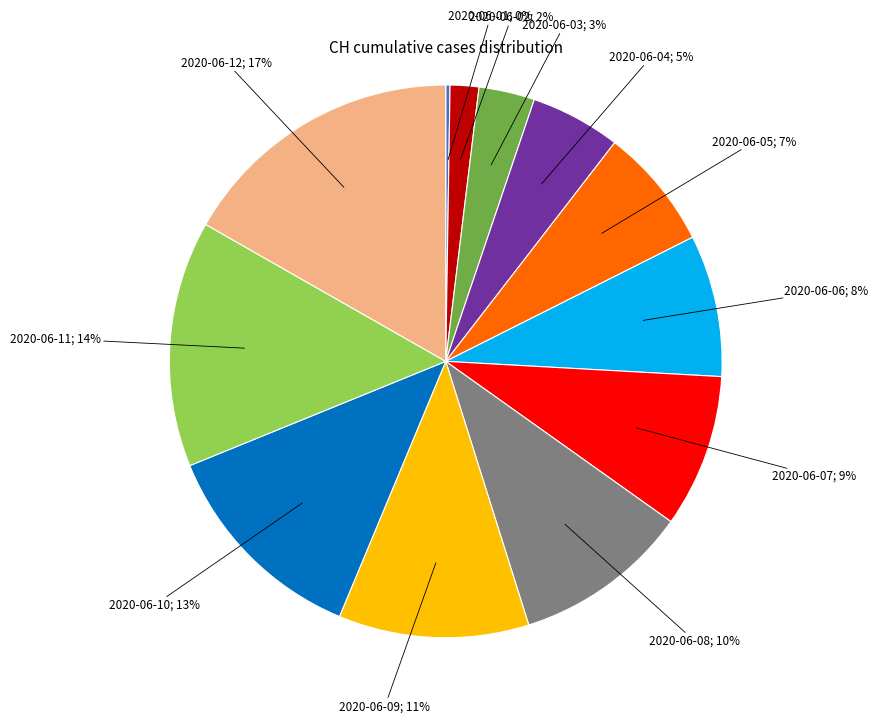

Does any single category account for the majority?

No